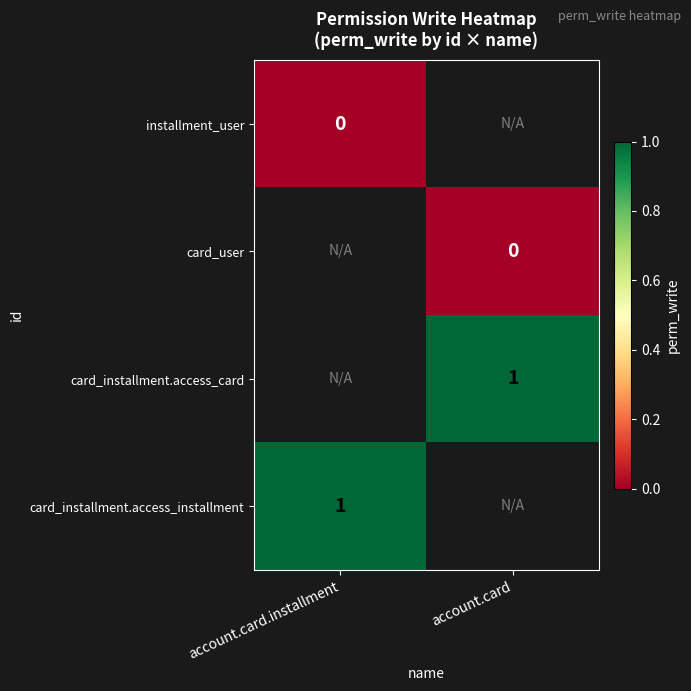

Is it true that card_installment.access_card equals 1 at account.card?

True